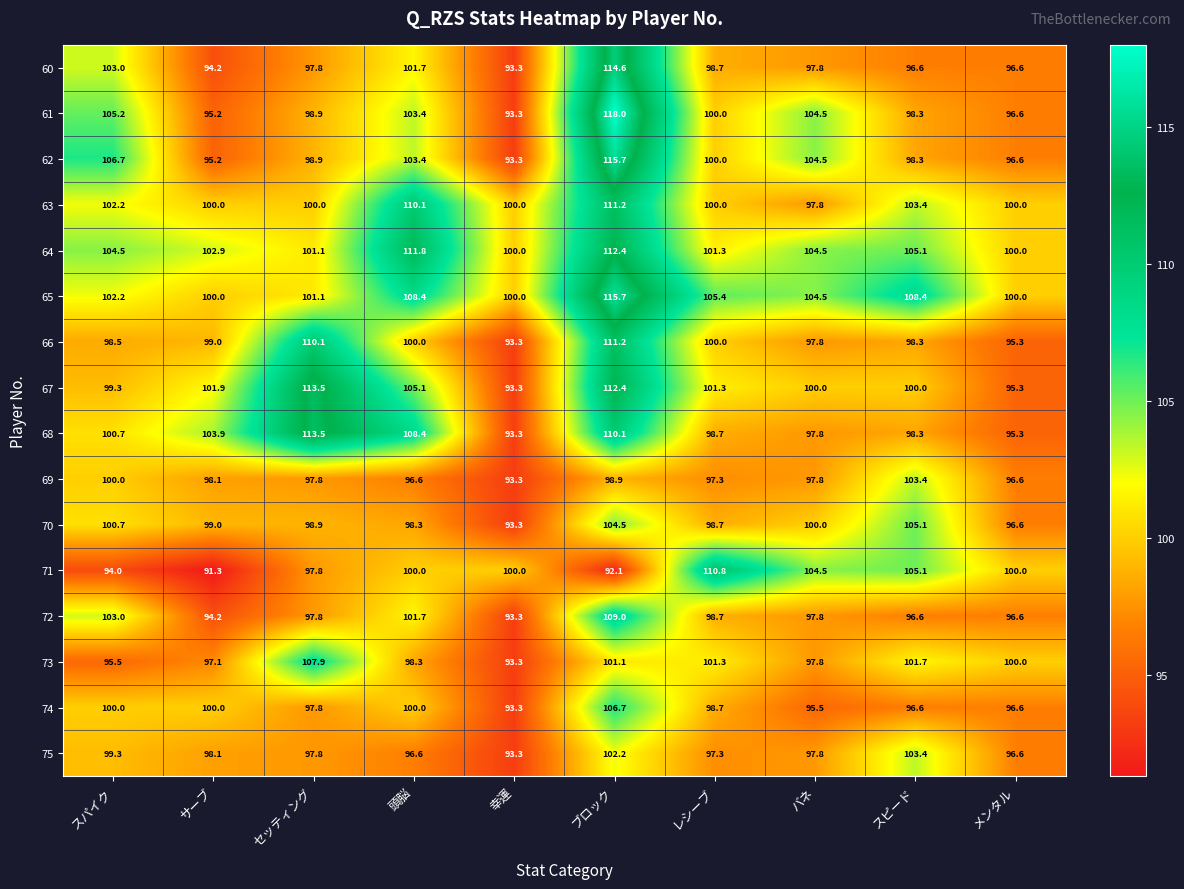

The value of 67 at セッティング is 113.5. True or false?

True